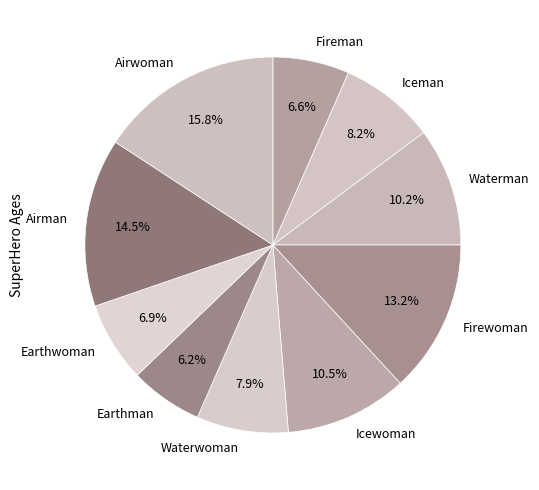

Is there any slice that represents more than half of the pie?

No